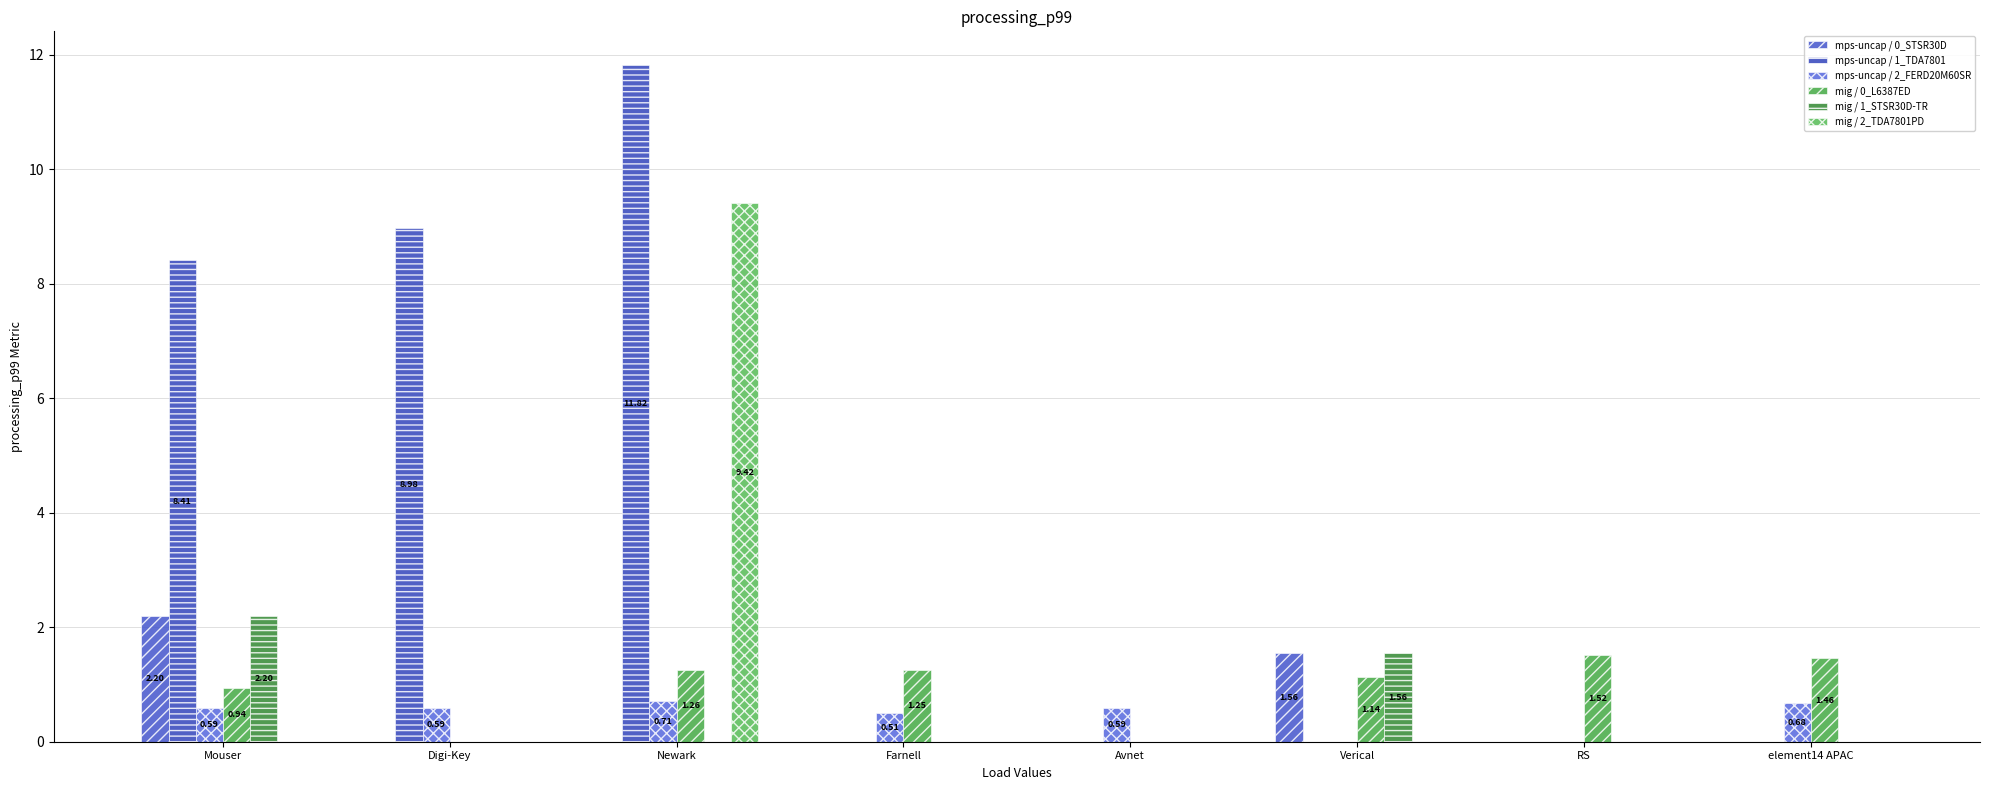

What is the difference between the highest and lowest values at Newark?

11.8